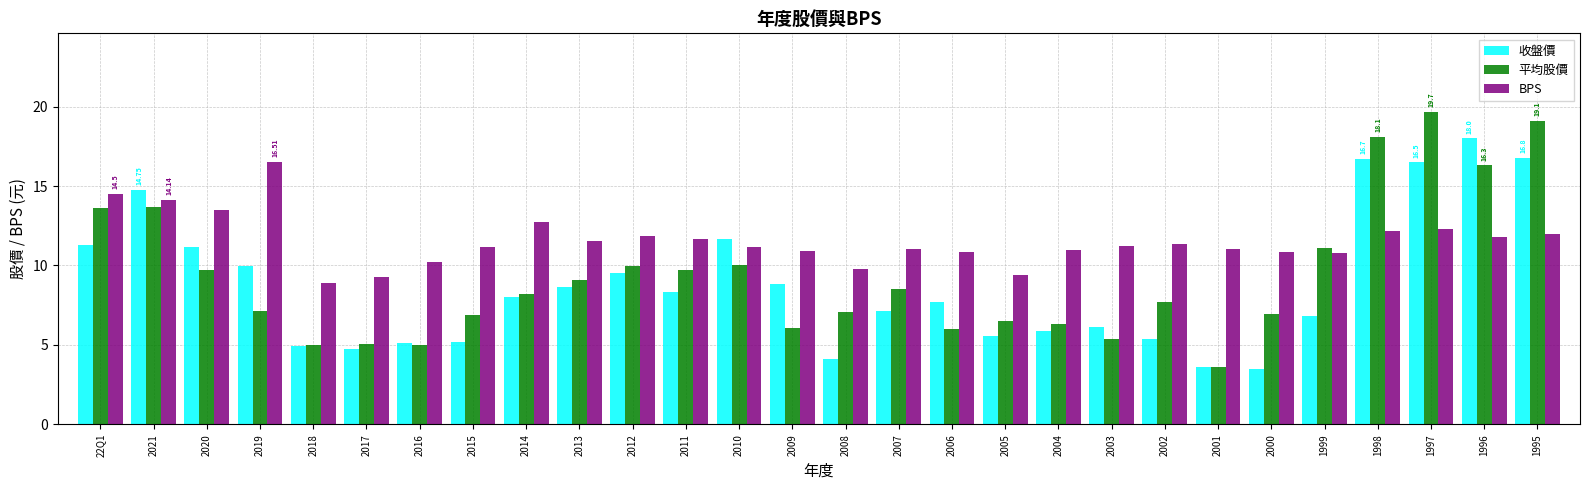

Rank the series by their average value, from highest to lowest.

BPS, 平均股價, 收盤價